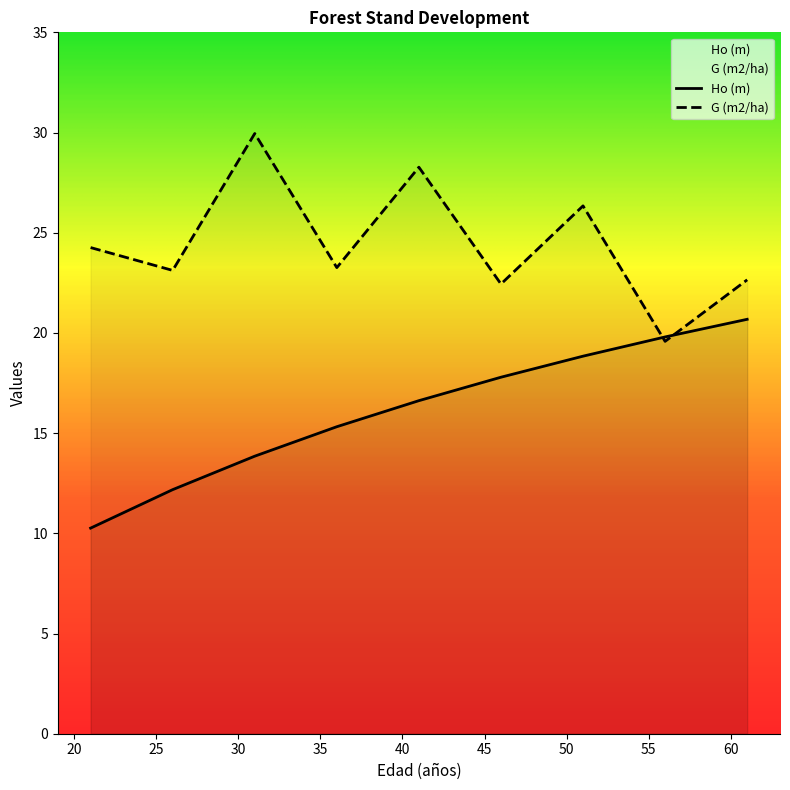

What is the difference between the Ho (m) values at 31 and 41?

2.8